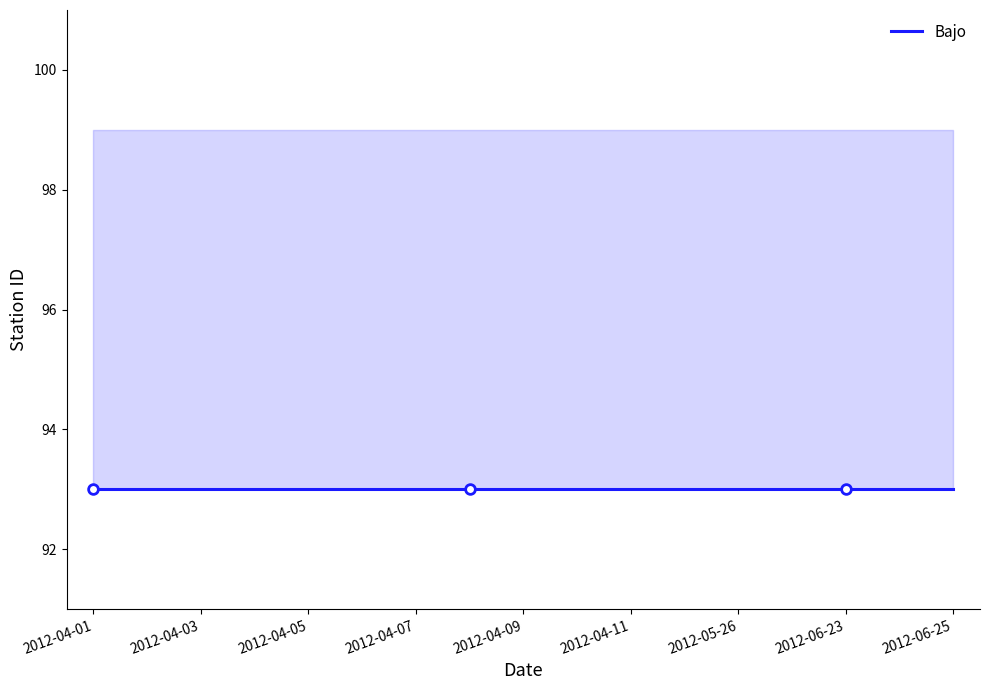

True or false: Kanglung and Chamkhar intersect in this chart.

False